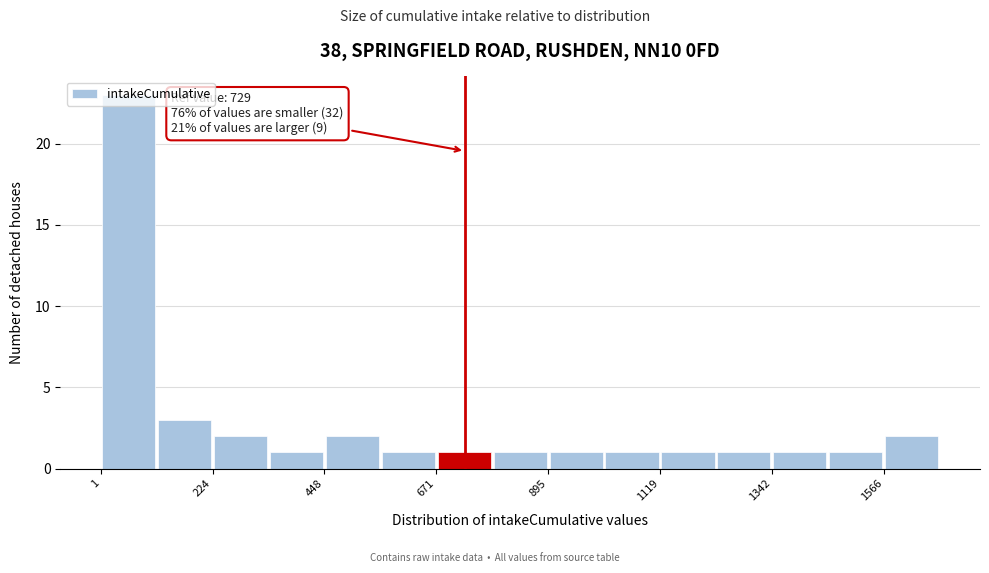

Around what value on the x-axis is the tallest bar? Give the approximate position of its centre, as read against the axis.

50